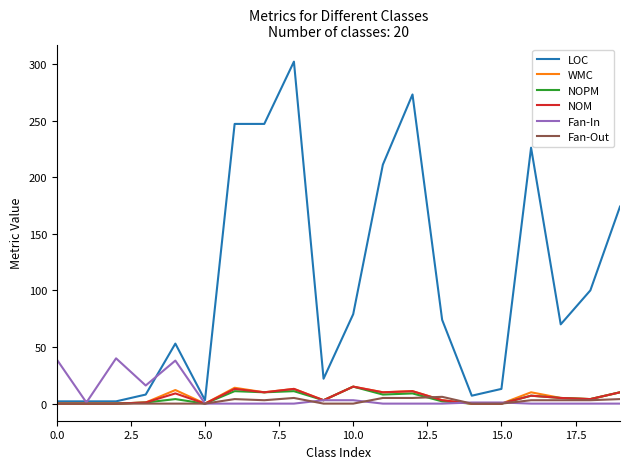

Which series has the largest total across all categories?

LOC